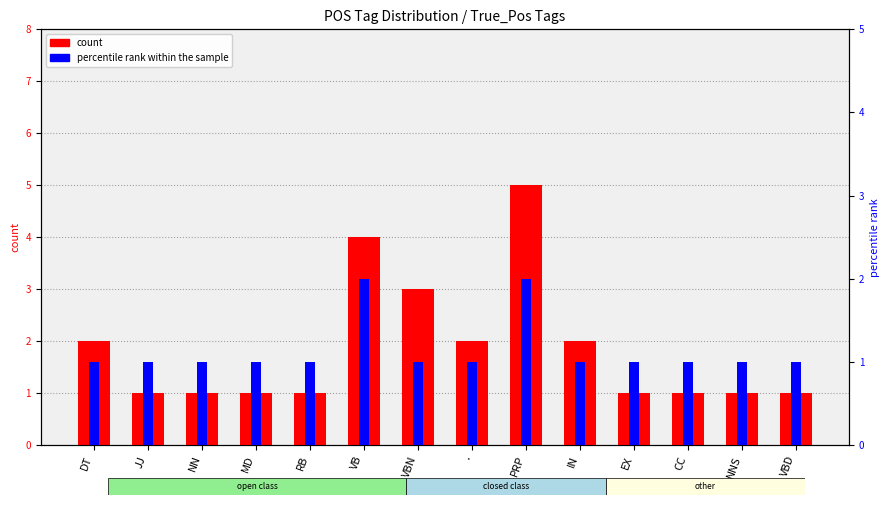

What is the label of the 1st bar from the right?

VBD